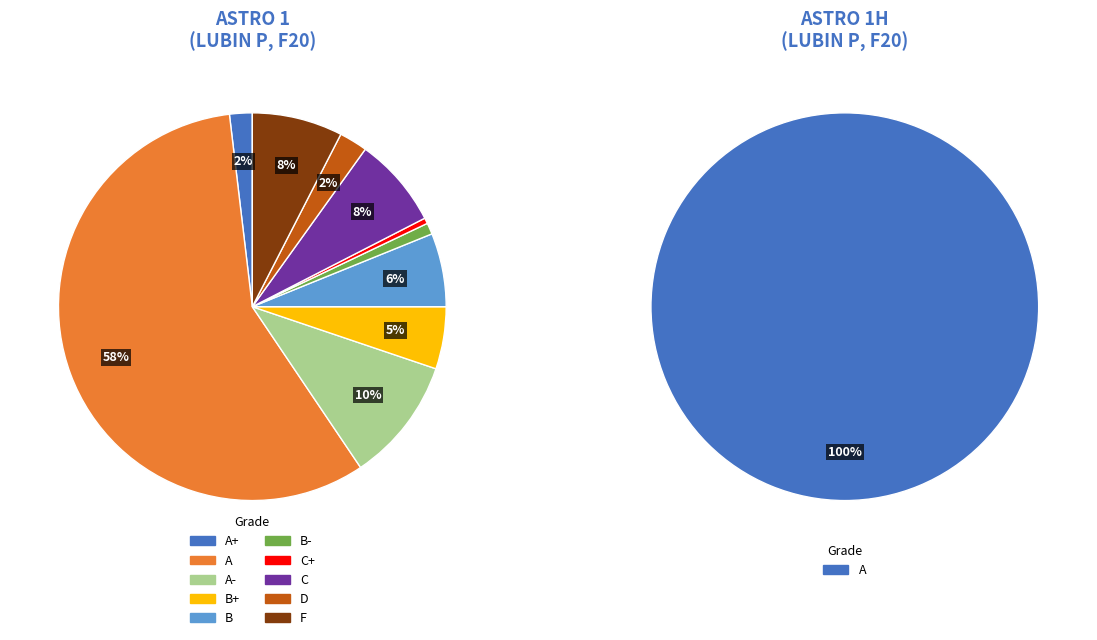

What percentage is NOT represented by A-?

89.9%